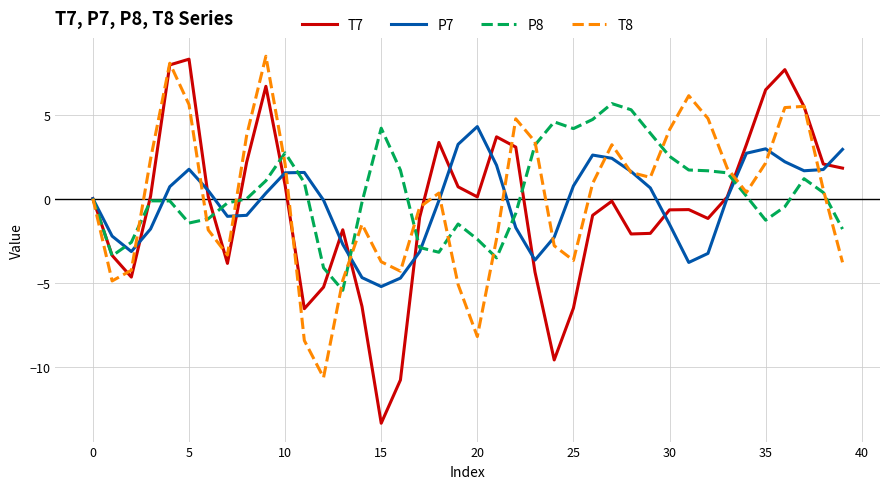

Which series has the largest total across all categories?

P8